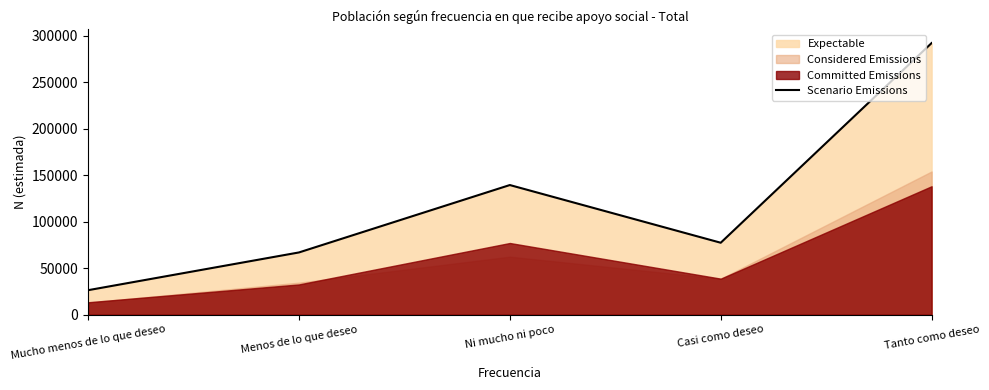

What is the sum of the values at Tanto como deseo and Ni mucho ni poco?

431844